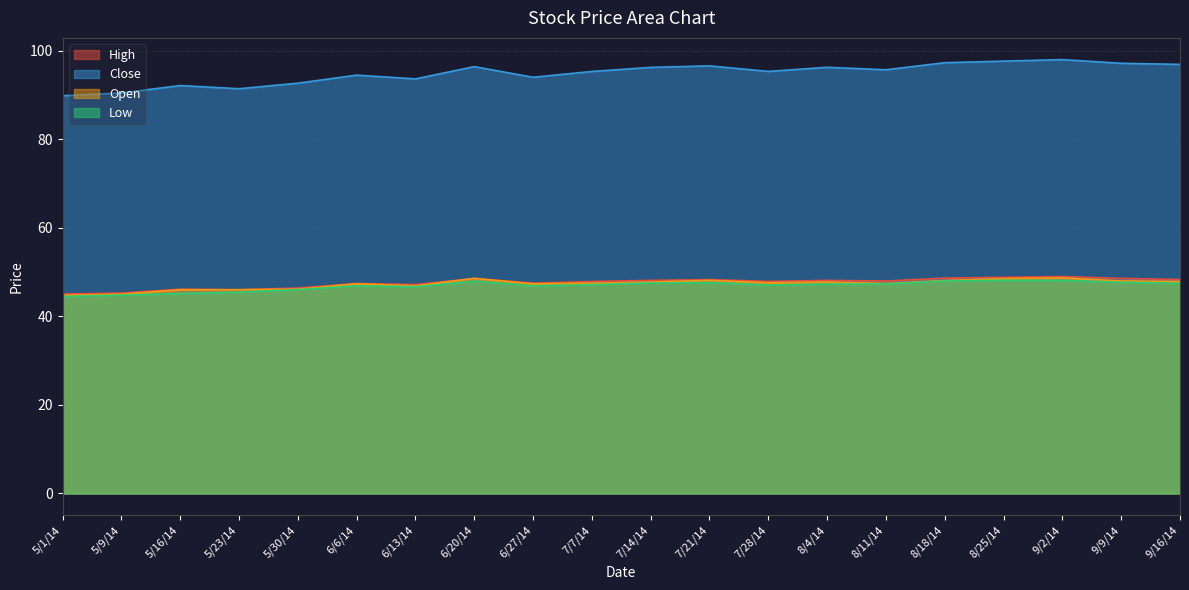

Which series changed the most between 5/9/14 and 6/13/14?

Close